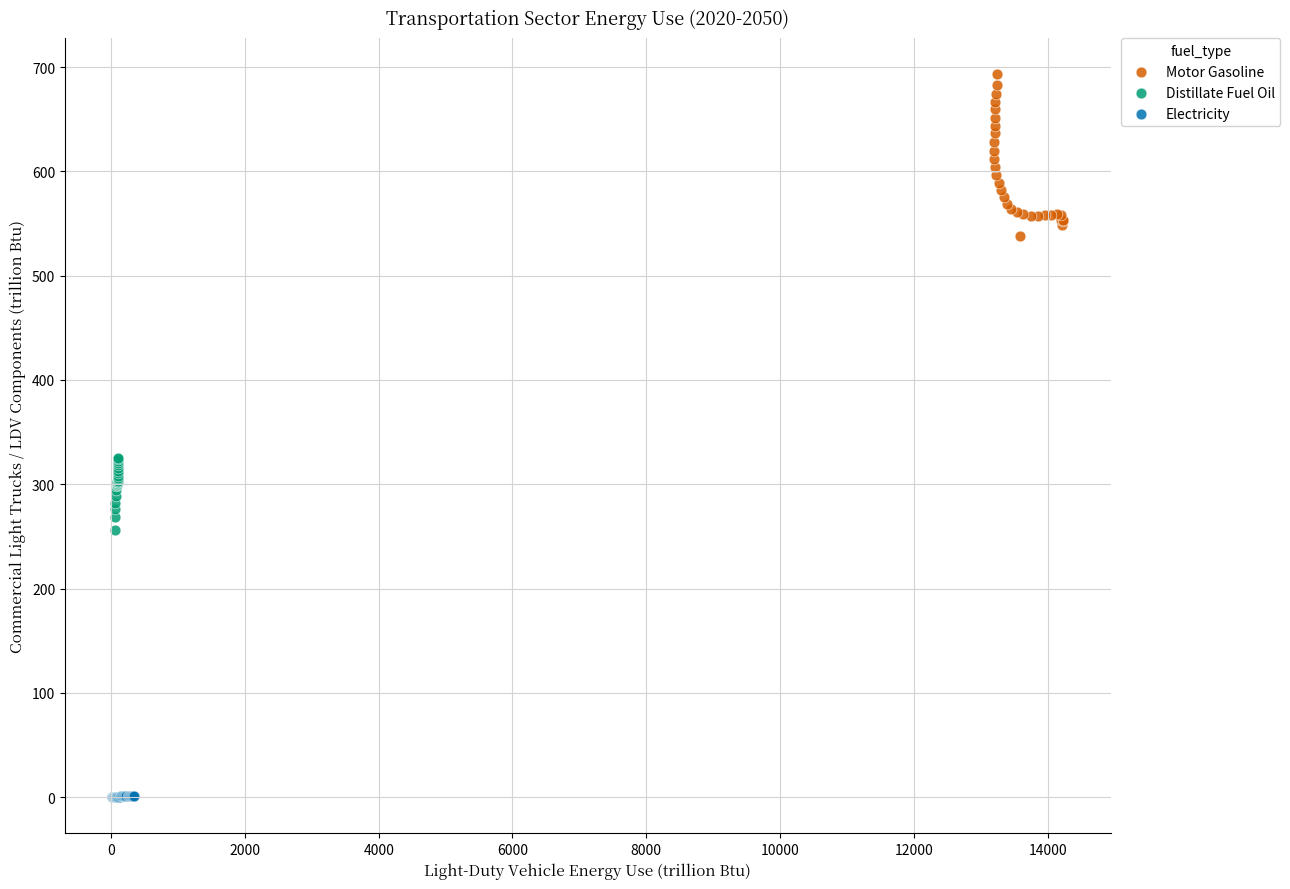

Which series reaches the minimum Y coordinate?

Electricity